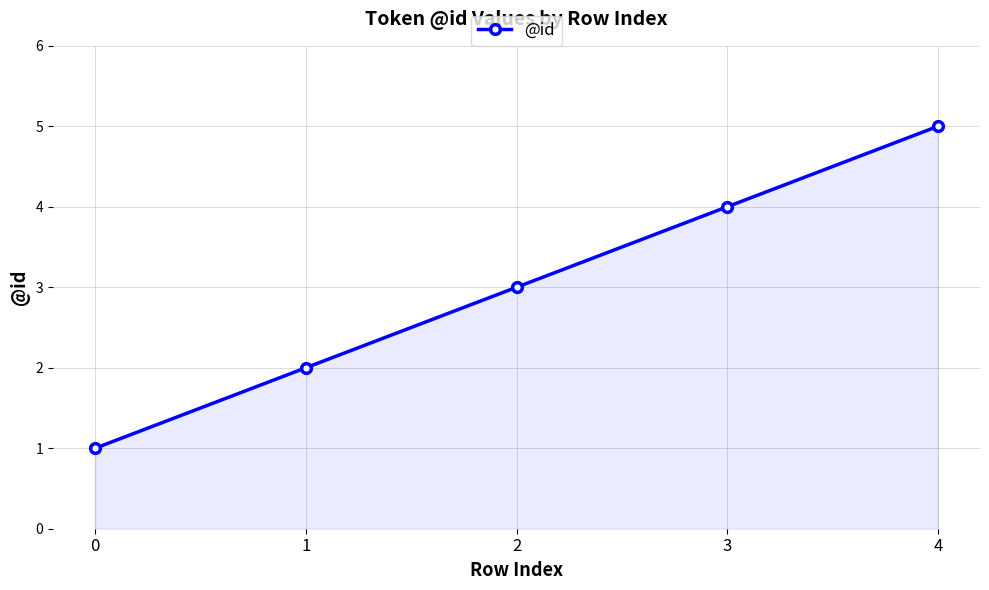

Reading left to right, extract all data points from this chart.

0=1	1=2	2=3	3=4	4=5